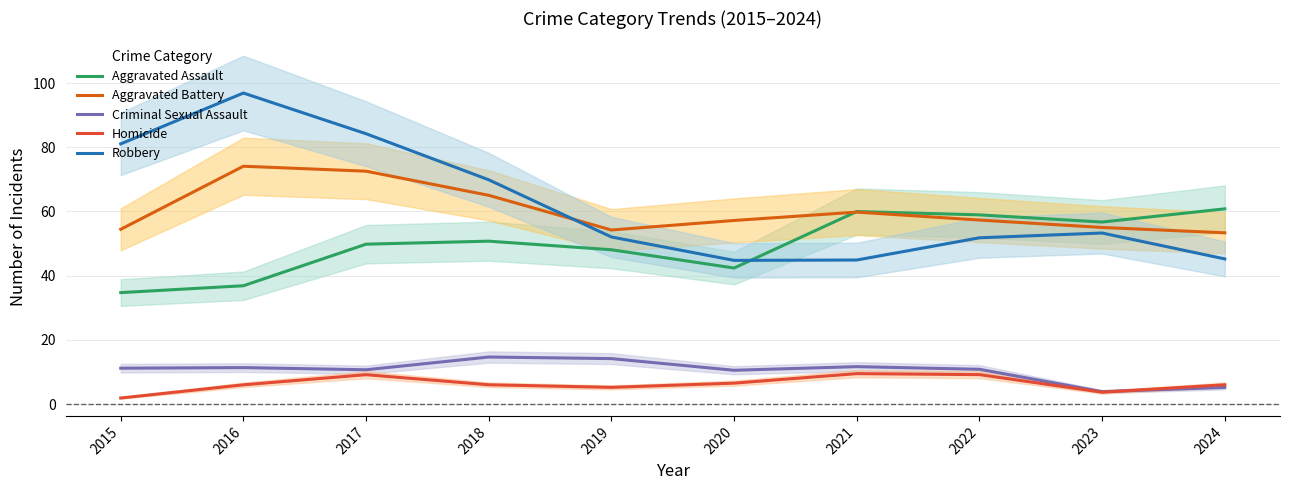

Rank the series at 2019 from highest to lowest value.

Aggravated Battery, Robbery, Aggravated Assault, Criminal Sexual Assault, Homicide